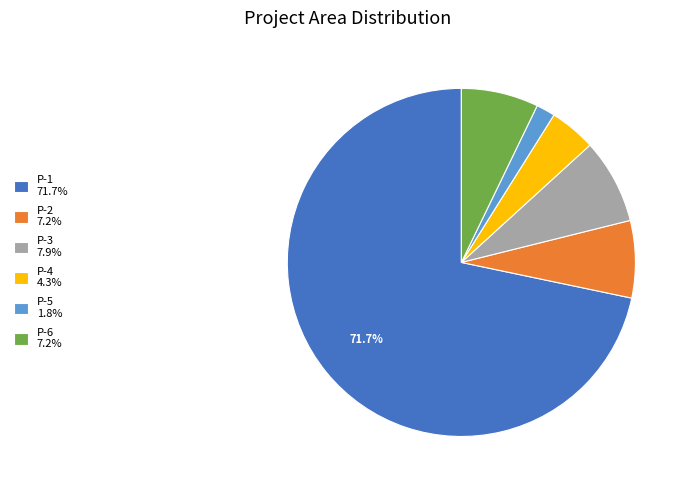

Count the number of slices in the pie.

6